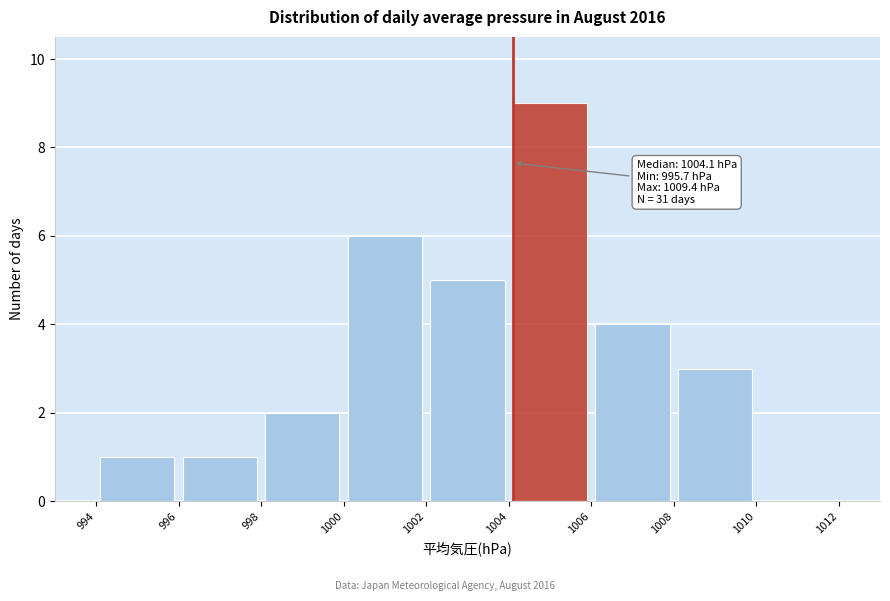

Over which range of the x-axis is the bar tallest?

1004 to 1006